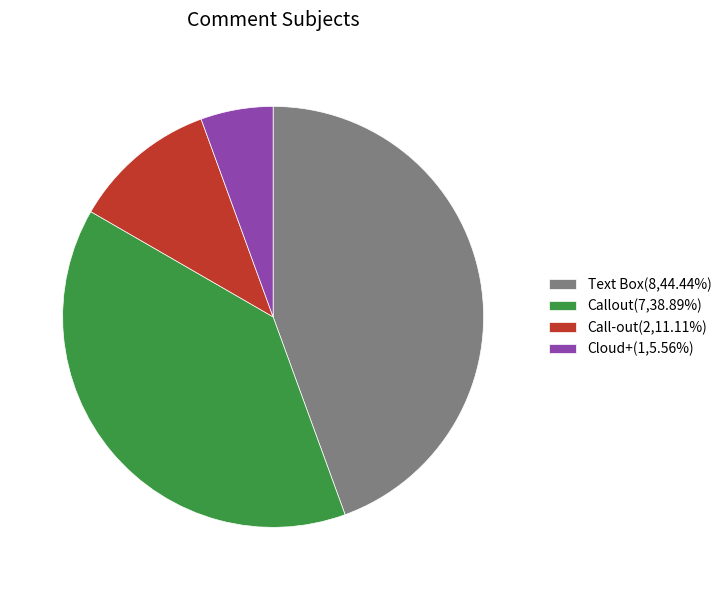

Approximately how many times larger is the value at Callout(7,38.89%) compared to Text Box(8,44.44%)?

0.9